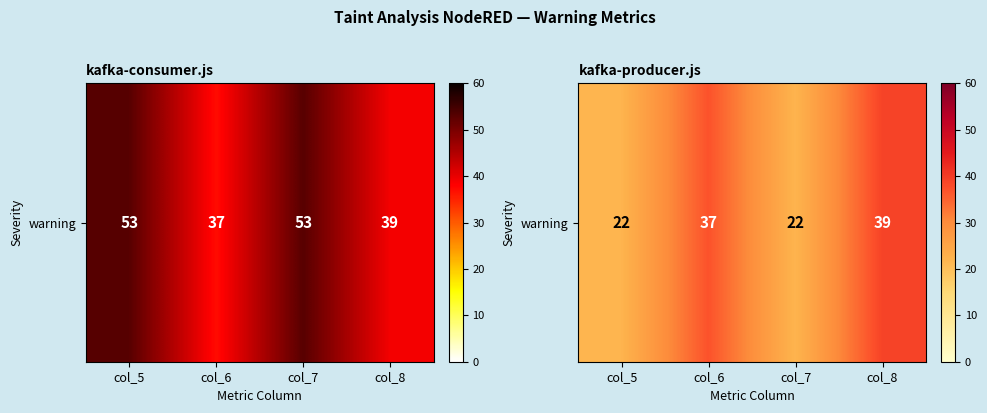

At which label is the value closest to 30?

col_6